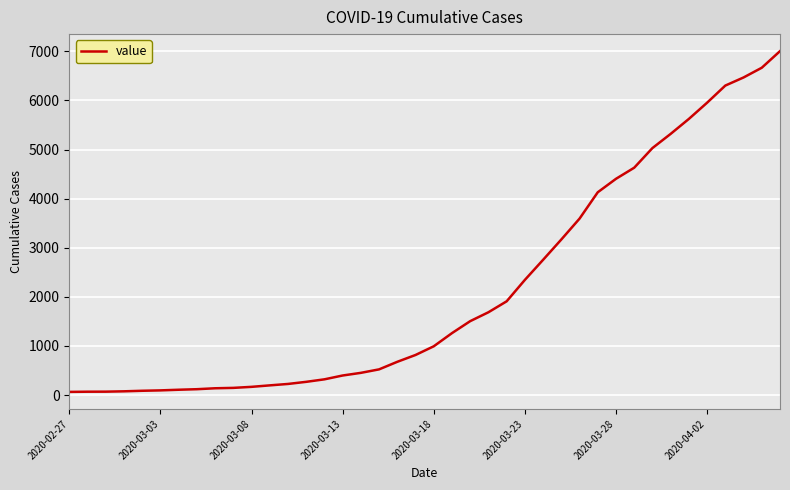

What is the difference between the second highest and minimum values?

6602